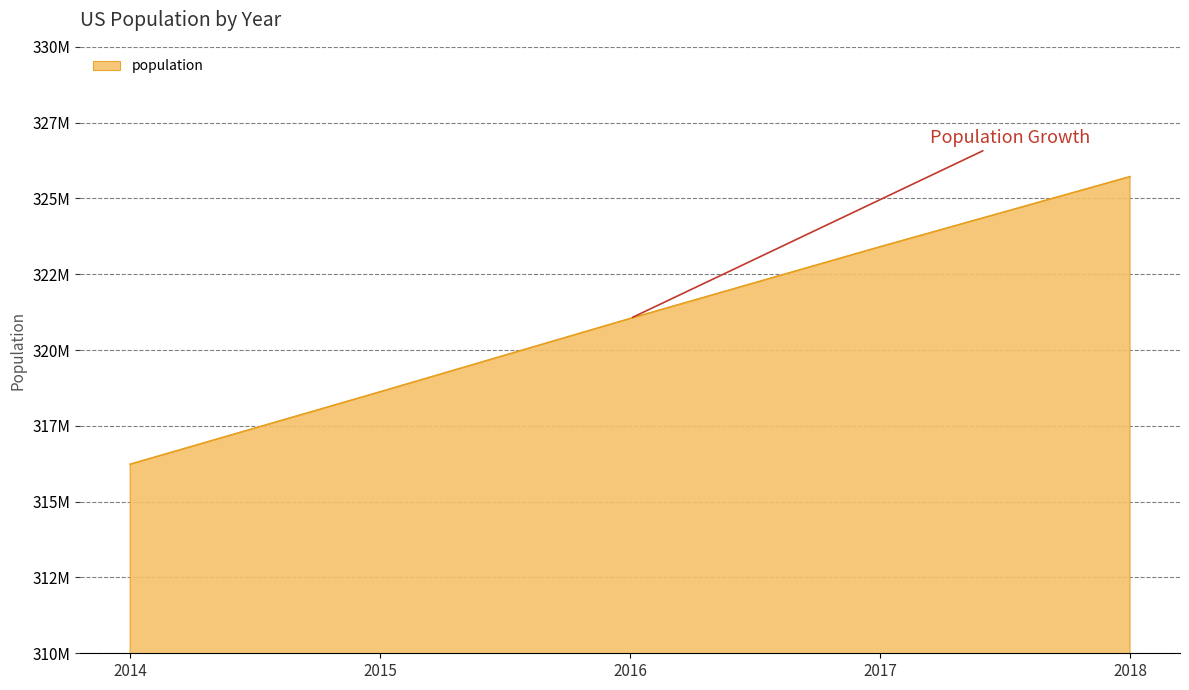

Does the chart display data point markers on the line(s)?

No